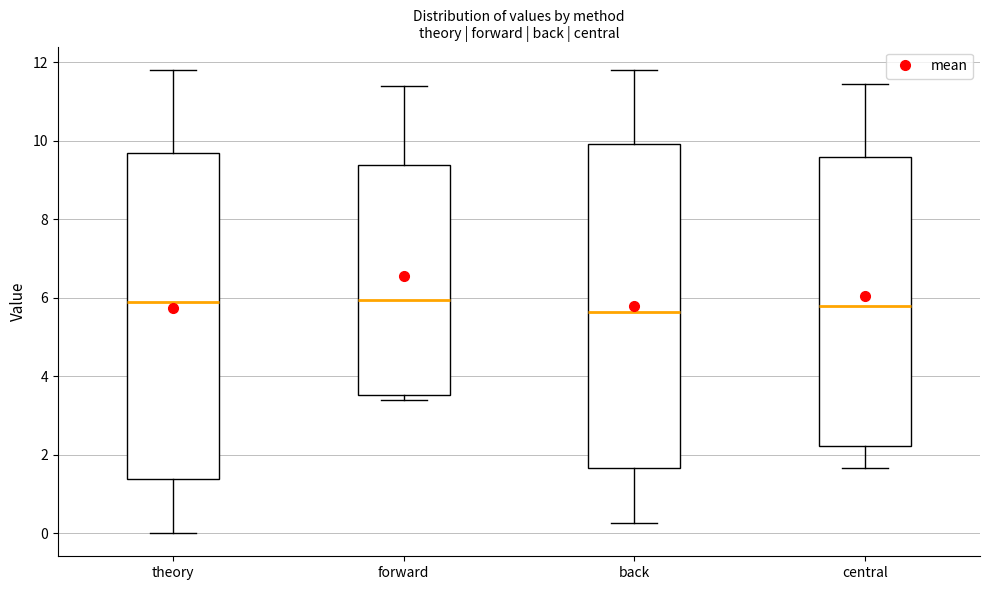

Reading left to right, read every box against the y-axis: the position of its median line, the range the box covers, and the ends of its whiskers. The values are not printed on the chart, so give them approximately, as read against the axis.

theory: median 6.0, box 1.4 to 9.6, whiskers 0.0 to 11.8
forward: median 6.0, box 3.6 to 9.4, whiskers 3.4 to 11.4
back: median 5.6, box 1.6 to 10.0, whiskers 0.2 to 11.8
central: median 5.8, box 2.2 to 9.6, whiskers 1.6 to 11.4